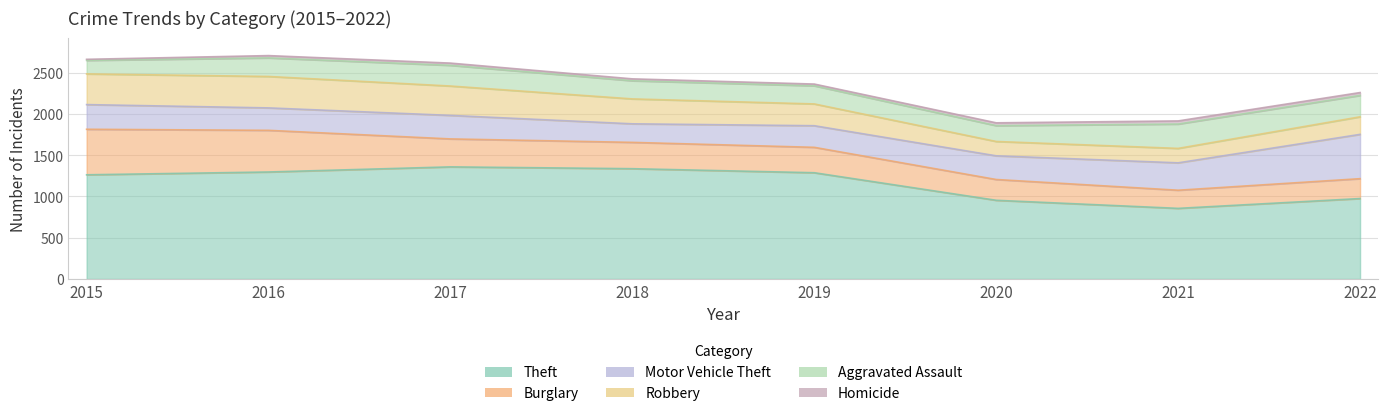

List the labels in order of Aggravated Assault value, smallest first.

2015, 2020, 2018, 2019, 2016, 2017, 2022, 2021